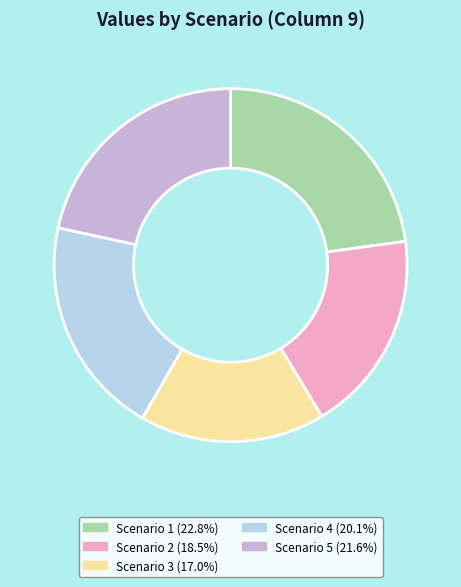

Do Scenario 5 and Scenario 1 together represent more than half of the pie?

No